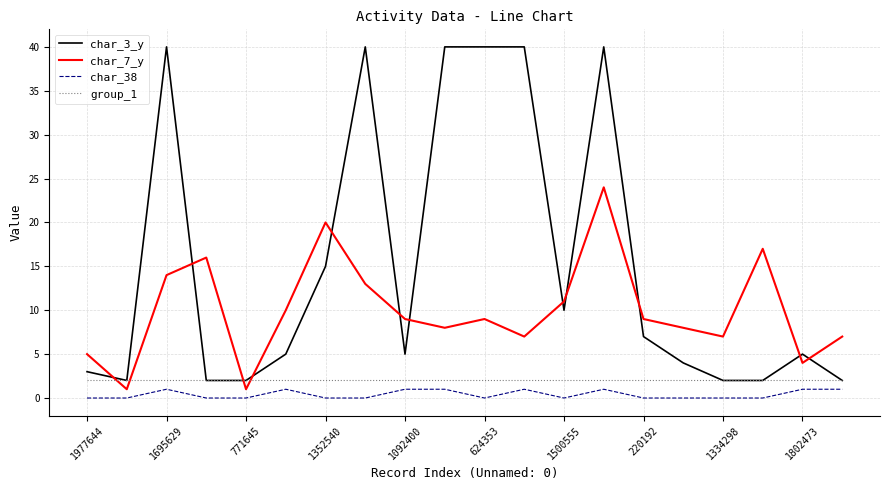

What is the maximum value shown in the chart?

40